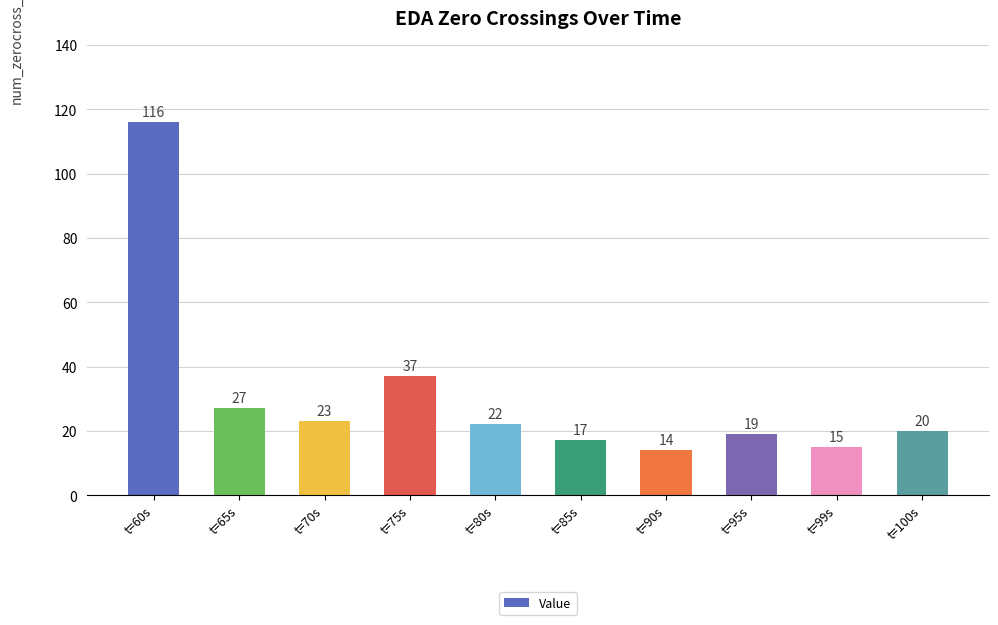

Reading left to right, list all the values displayed in this chart.

t=60s=116	t=65s=27	t=70s=23	t=75s=37	t=80s=22	t=85s=17	t=90s=14	t=95s=19	t=99s=15	t=100s=20